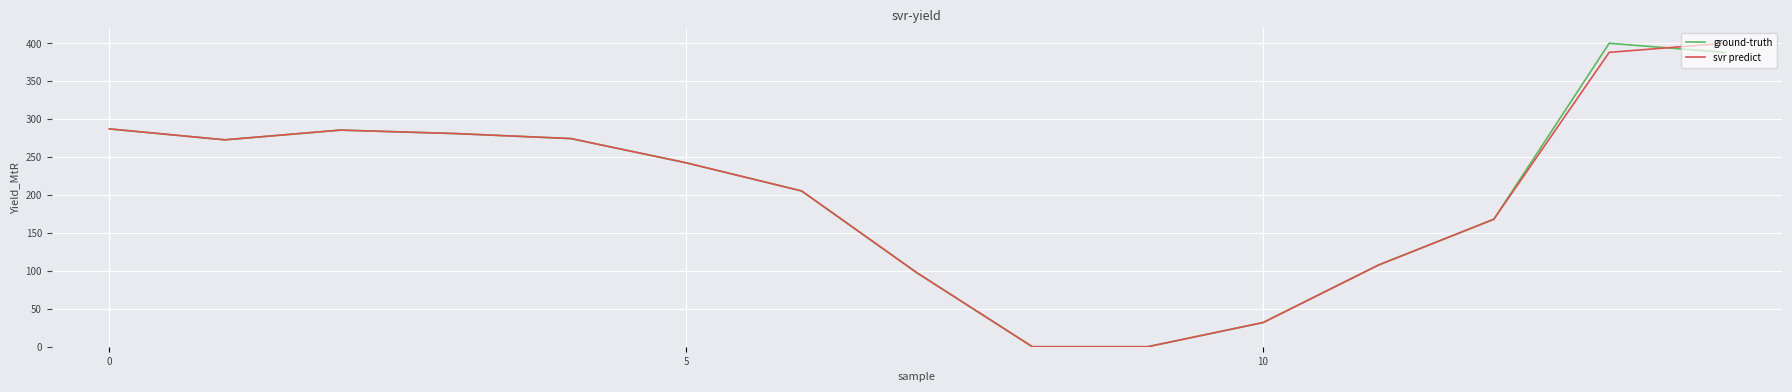

What is the maximum value shown in the chart?

400.0